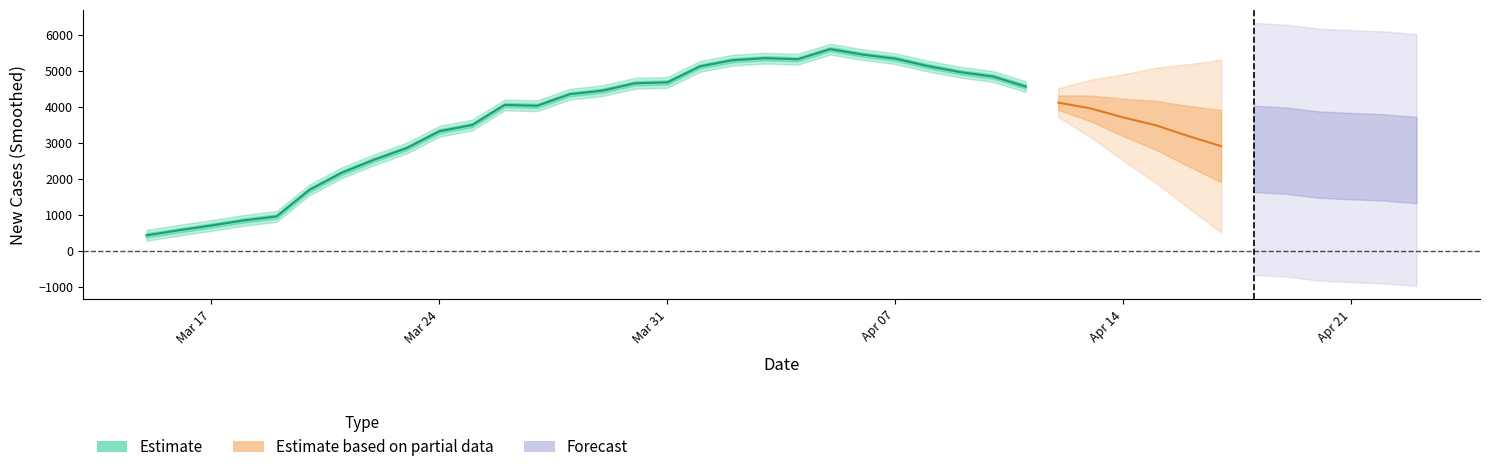

Is the value of new_cases at 2020-04-04 greater than the value of new_cases_smoothed at 2020-04-15?

Yes